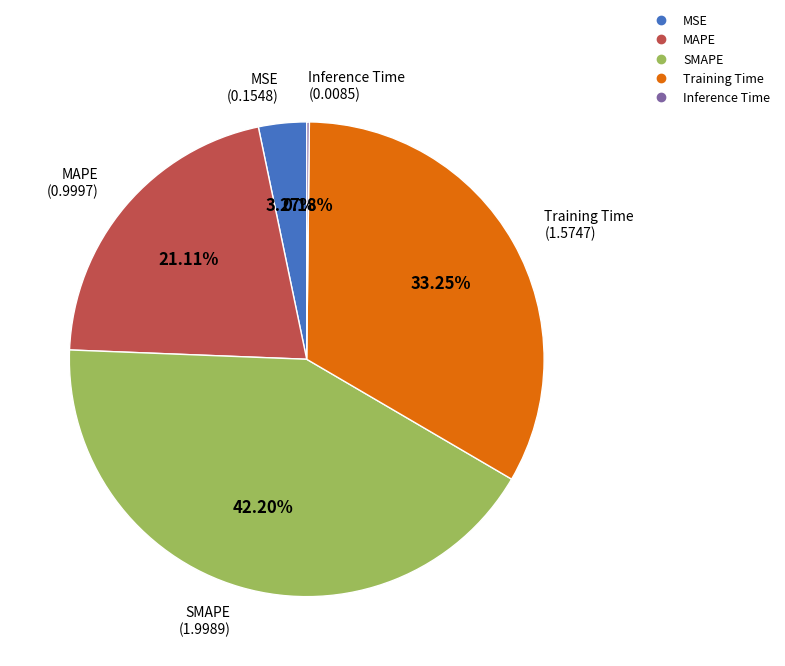

Is Training Time the majority of the pie?

No